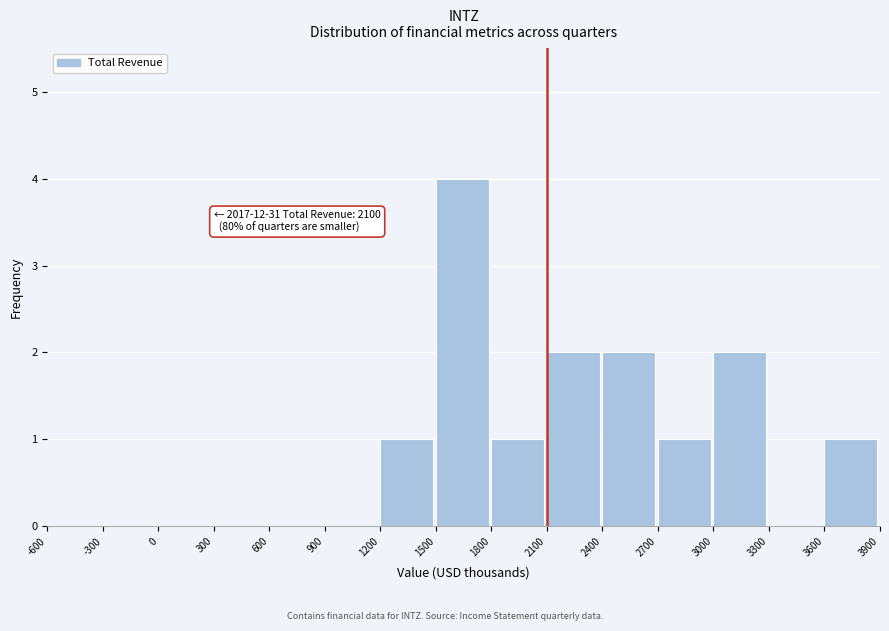

Over which range of the x-axis is the bar tallest?

1500 to 1800